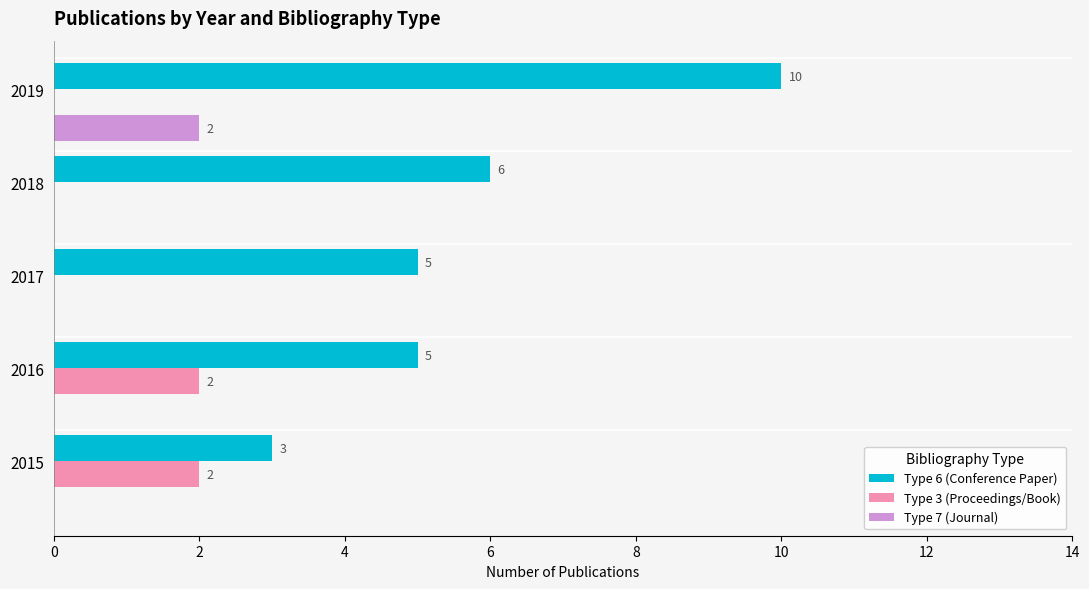

The Type 6 (Conference Paper) series shows 3 at 2015. True or false?

True